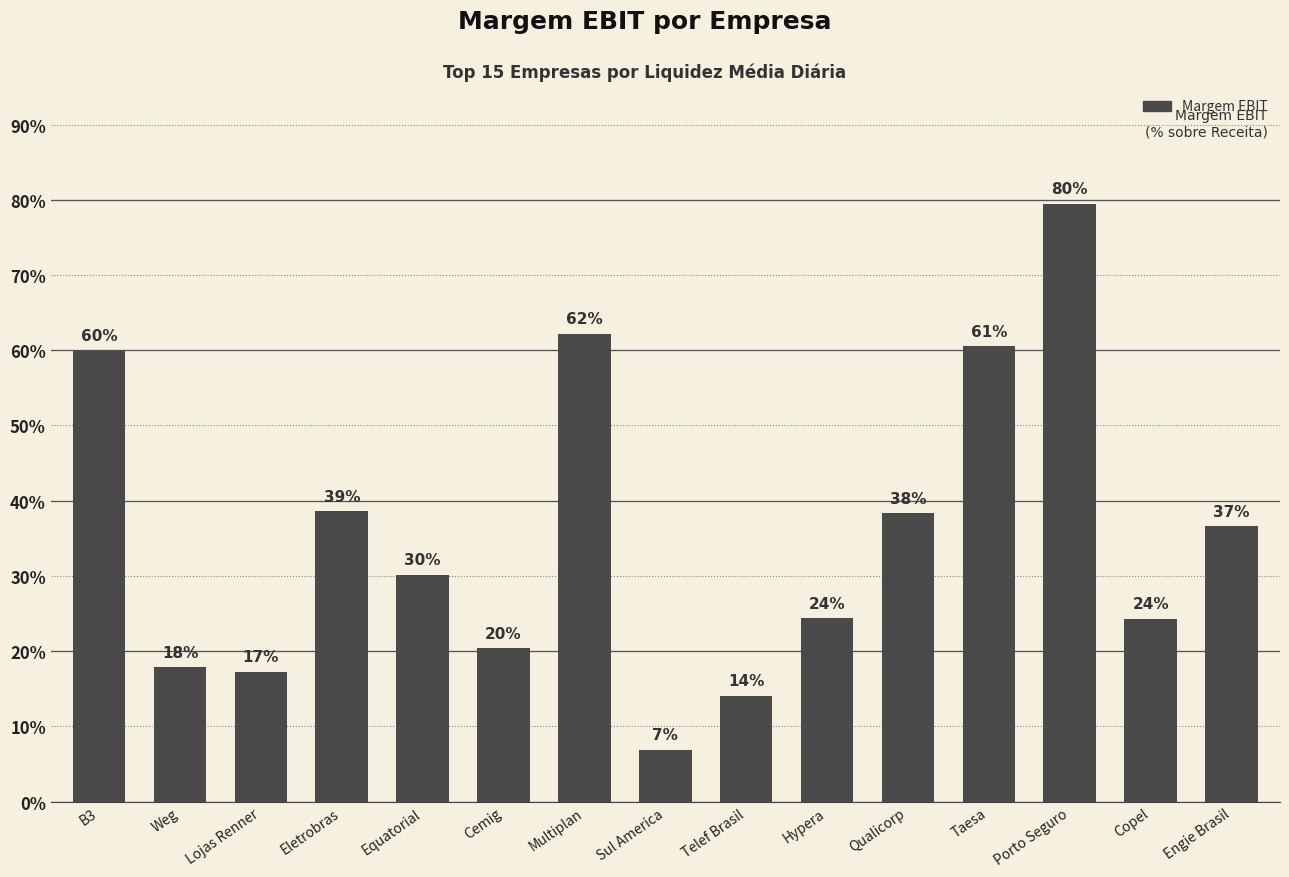

List the labels in order of value, smallest first.

Sul America, Telef Brasil, Lojas Renner, Weg, Cemig, Copel, Hypera, Equatorial, Engie Brasil, Qualicorp, Eletrobras, B3, Taesa, Multiplan, Porto Seguro